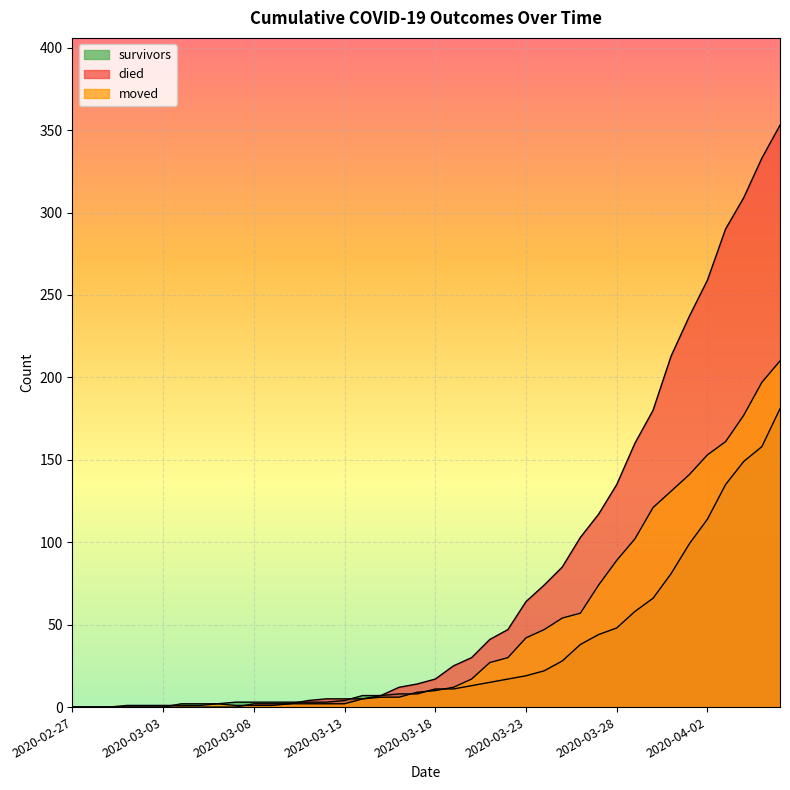

What is the label of the 39th point from the left?

2020-04-05